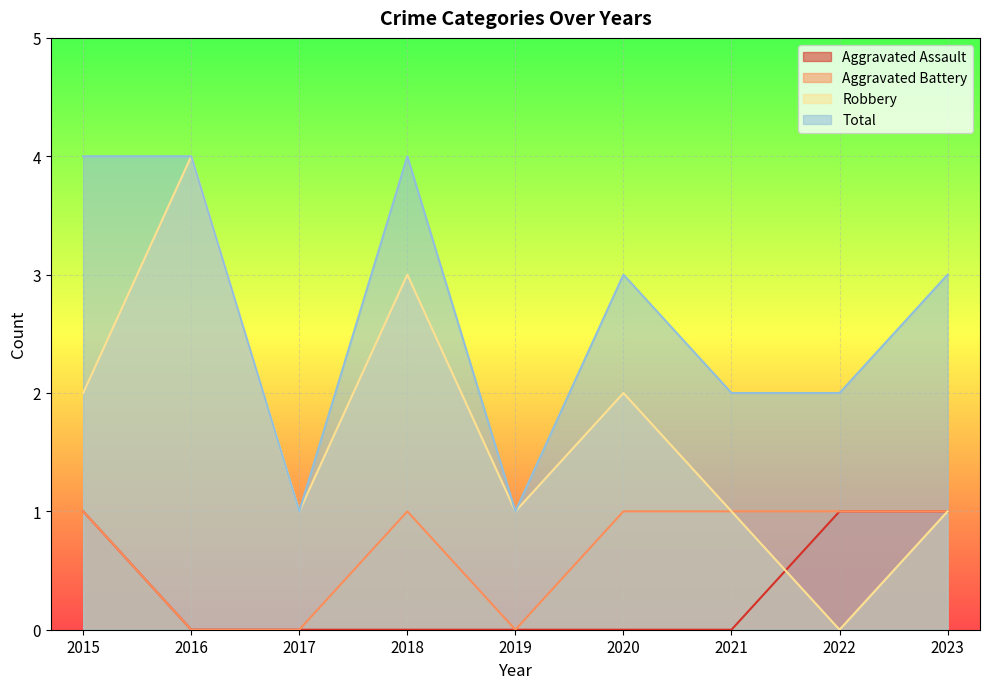

Between 2023 and 2016, which is larger?

2023